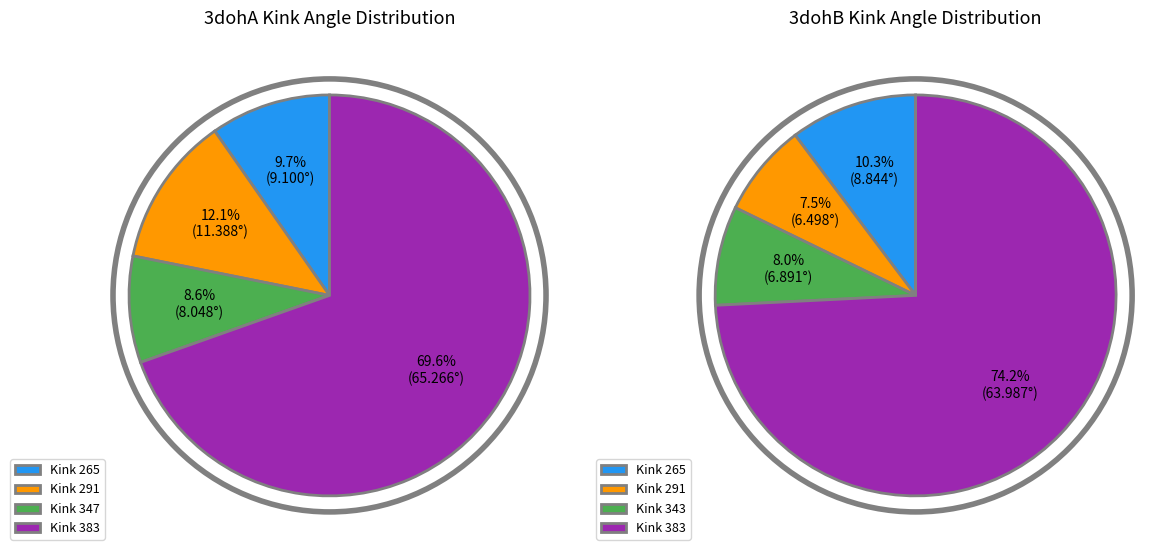

What percentage is the 265 slice, to the nearest percent?

10%